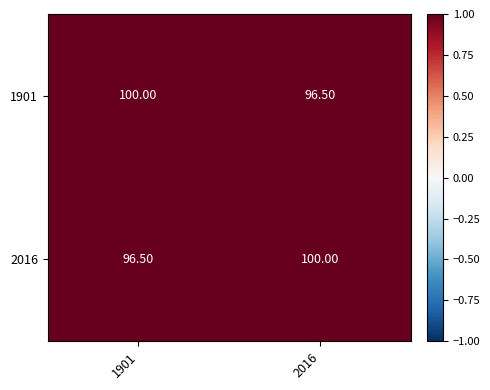

What is the difference between the highest and lowest values at 1901?

3.5